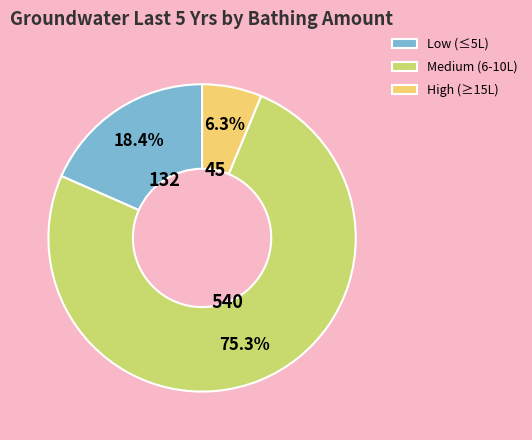

Which category has the smallest portion of the pie?

High (≥15L)